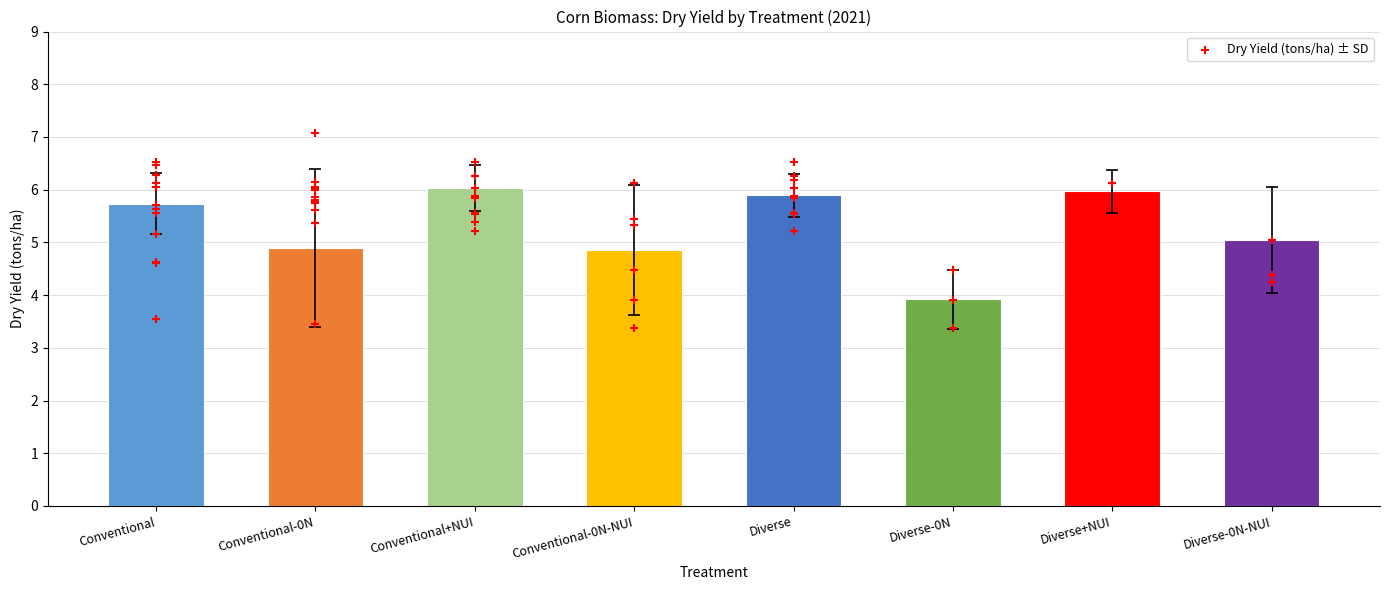

Which has a higher value, Diverse+NUI or Conventional-0N?

Diverse+NUI